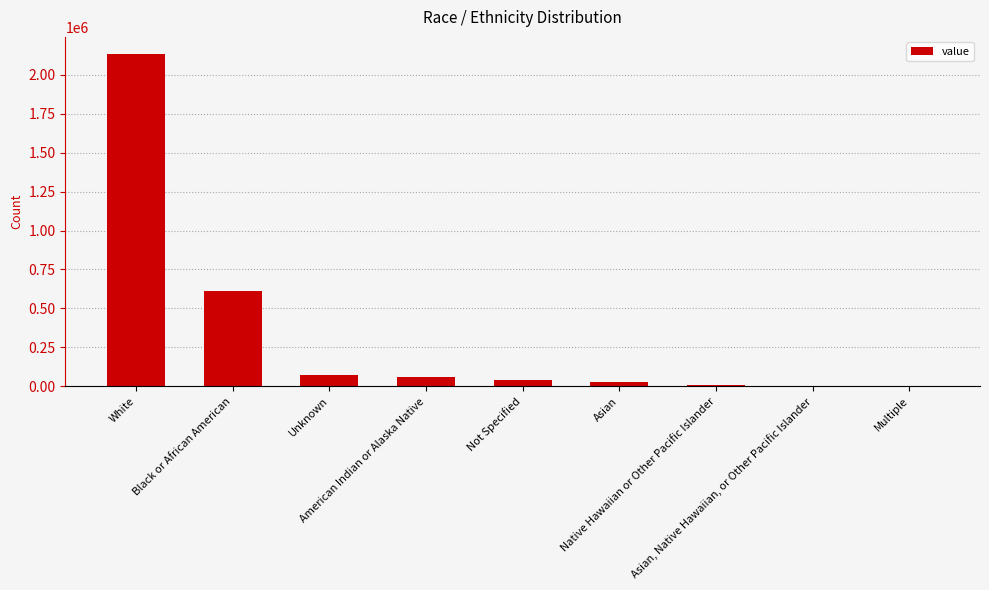

What is the greatest value displayed?

2135244